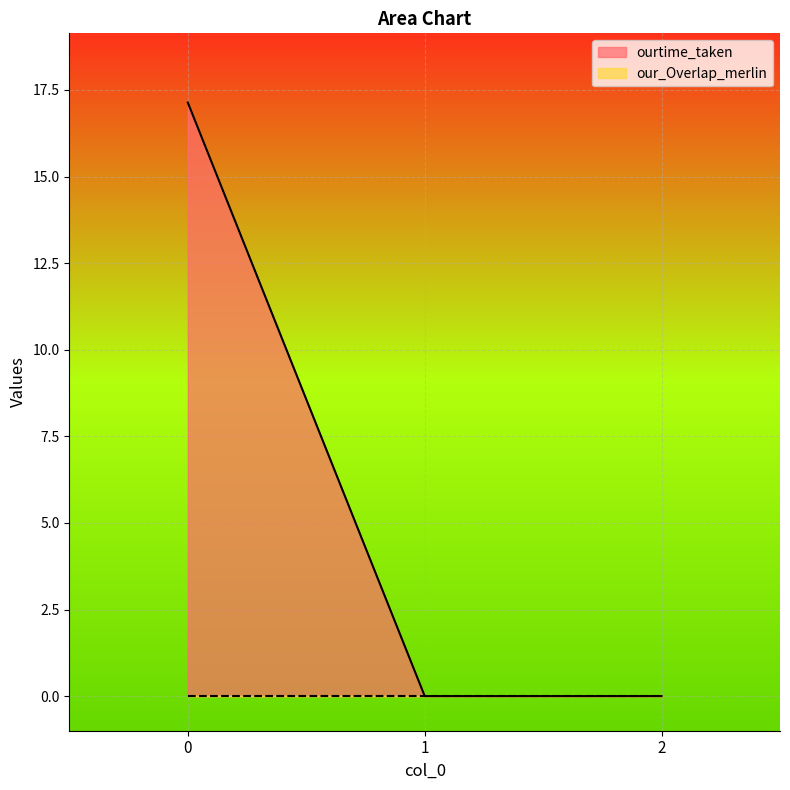

Reading left to right, what are all the values shown in this chart?

0=17.1	1=0.0	2=0.0